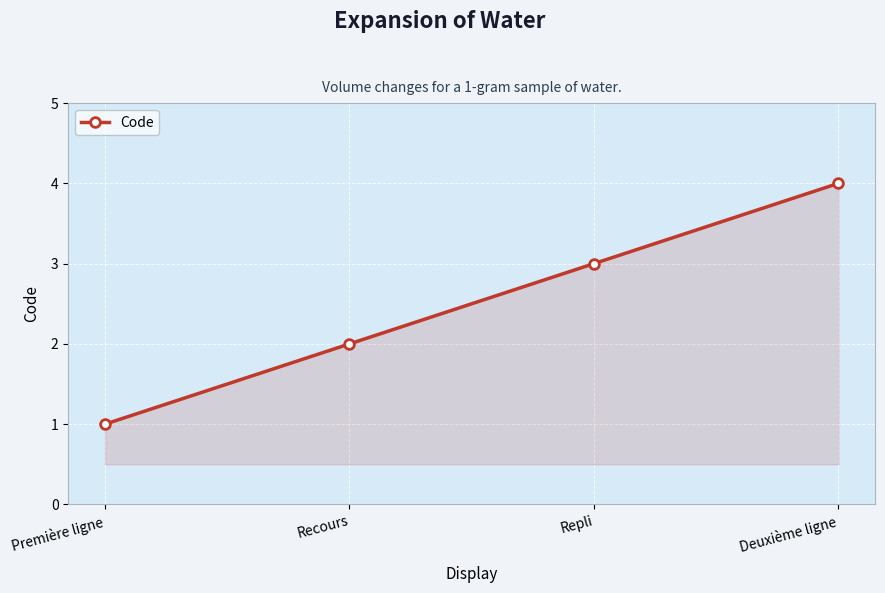

Rank the categories by value from lowest to highest.

Première ligne, Recours, Repli, Deuxième ligne